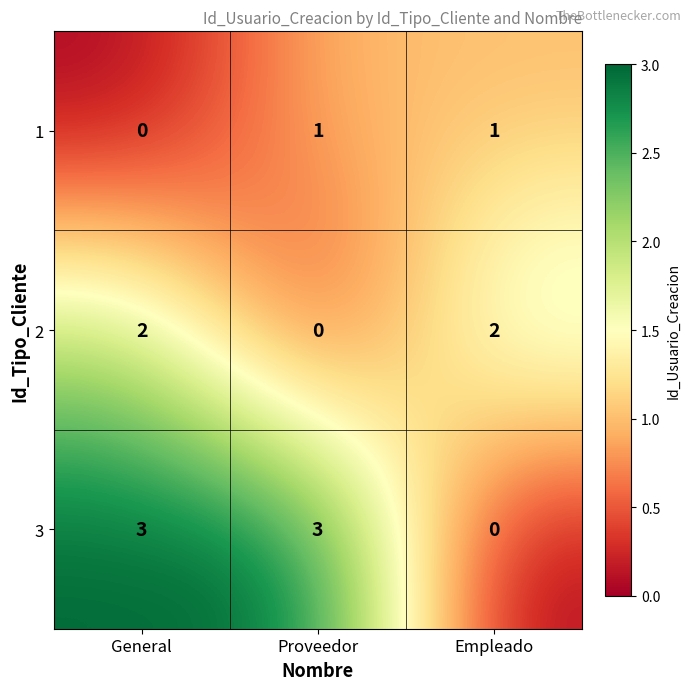

True or false: 1 has a value of 1 at Empleado.

True